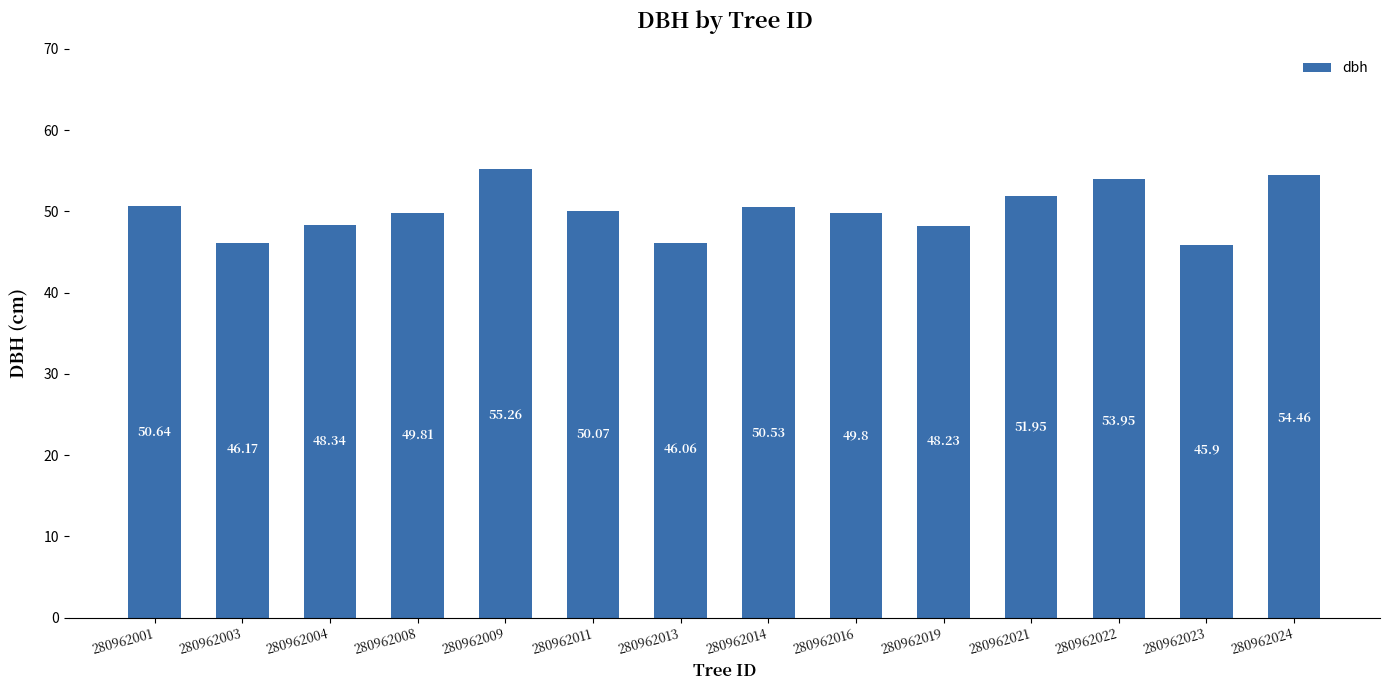

Which category has the highest value across all series?

280962009